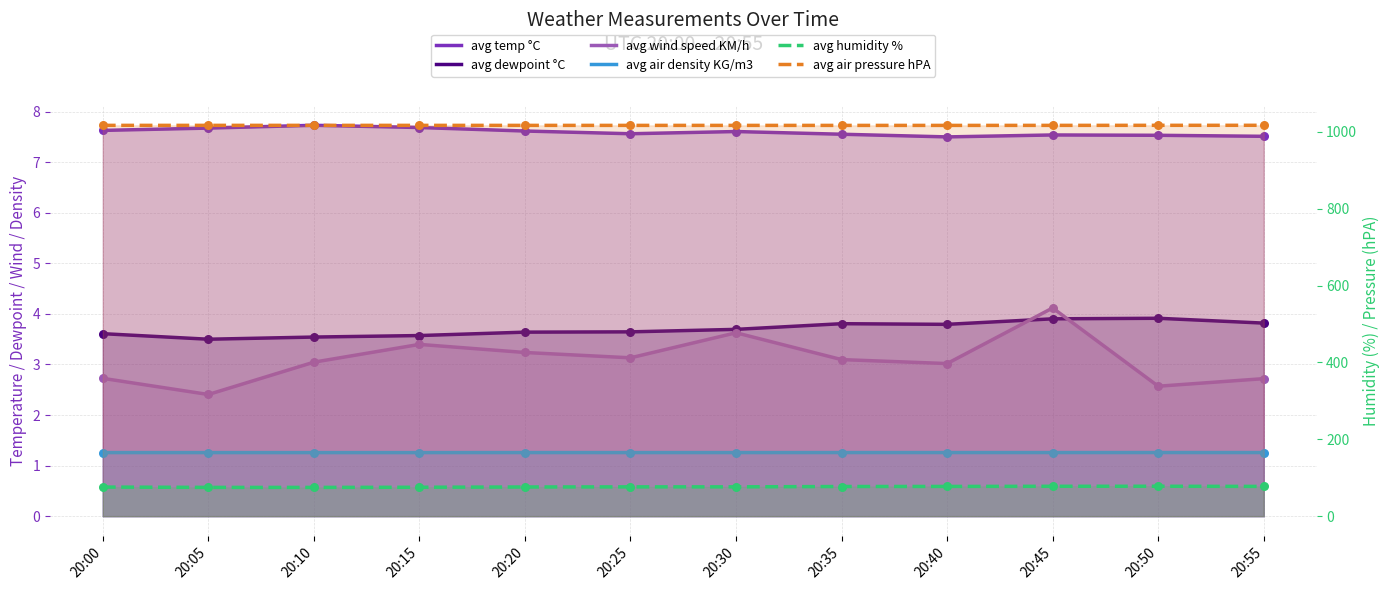

Is the value of avg dewpoint °C at 20:35 greater than the value of avg wind speed KM/h at 20:40?

Yes